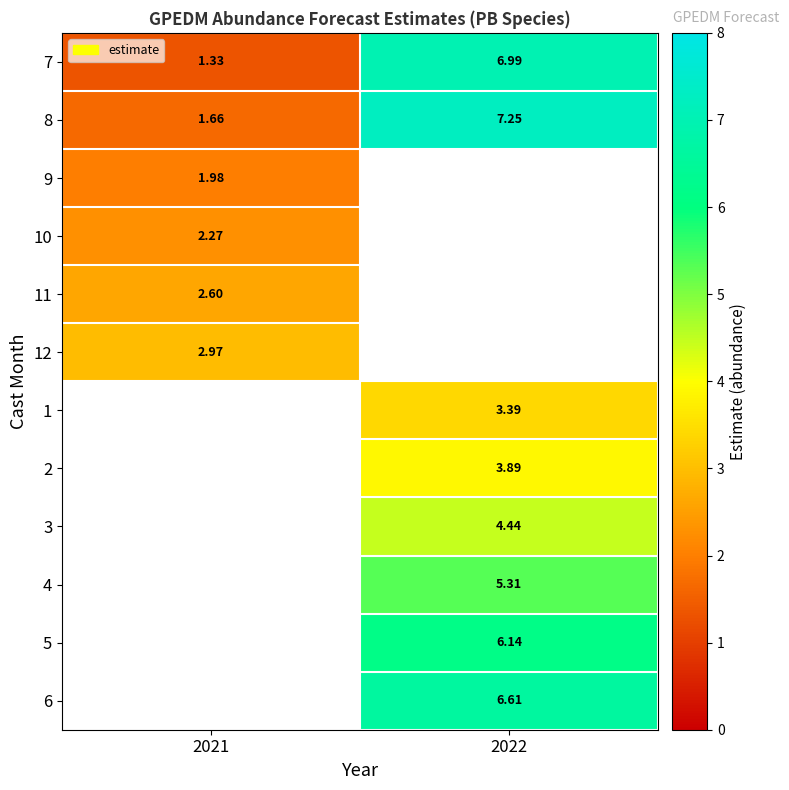

Is the value of 1 at 2022 greater than the value of 10 at 2021?

Yes